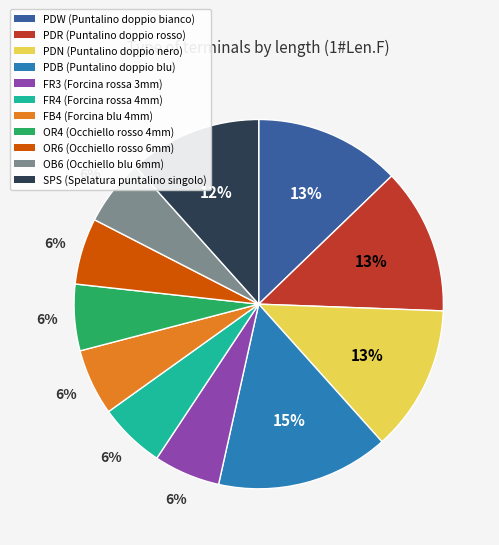

What percentage is the PDB (Puntalino doppio blu) slice, to the nearest percent?

15%